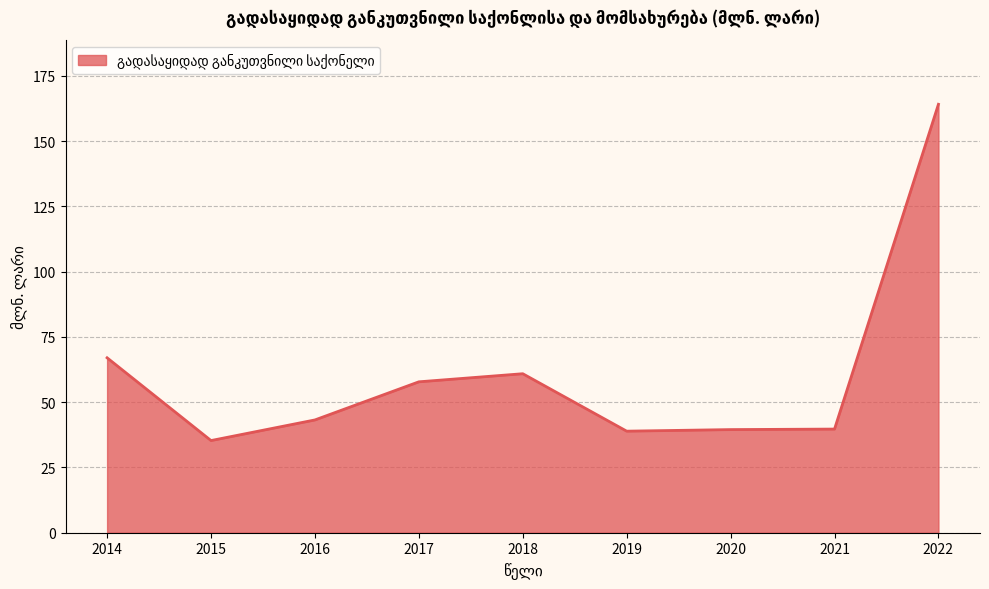

The chart shows a value of 39.7 at 2021. True or false?

True